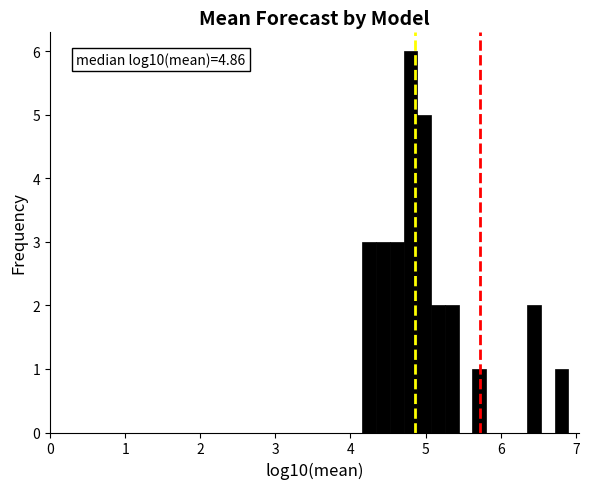

Around what value on the x-axis is the tallest bar? Give the approximate position of its centre, as read against the axis.

4.8